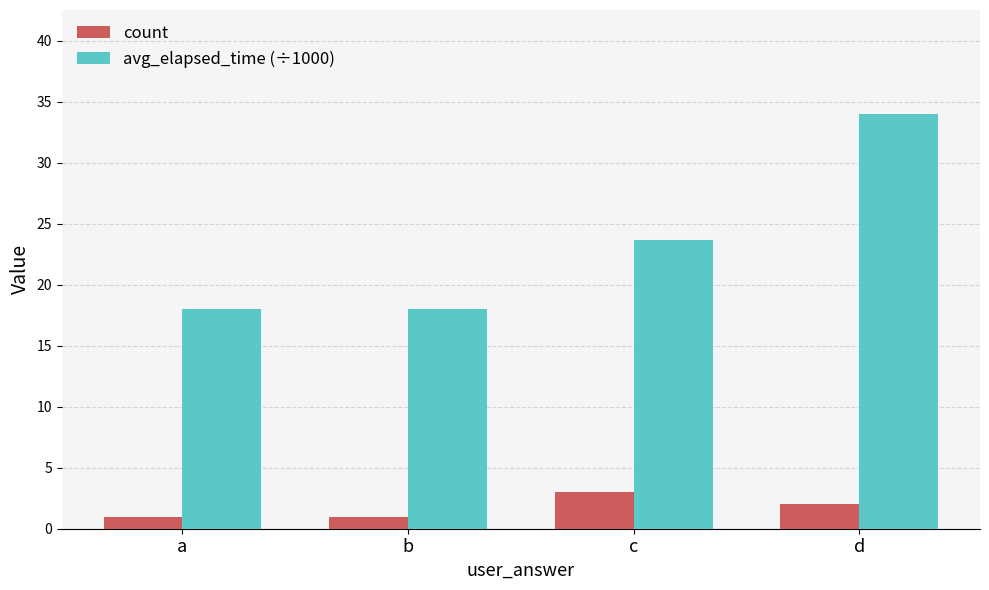

Rank the series at a from highest to lowest value.

avg_elapsed_time (÷1000), count